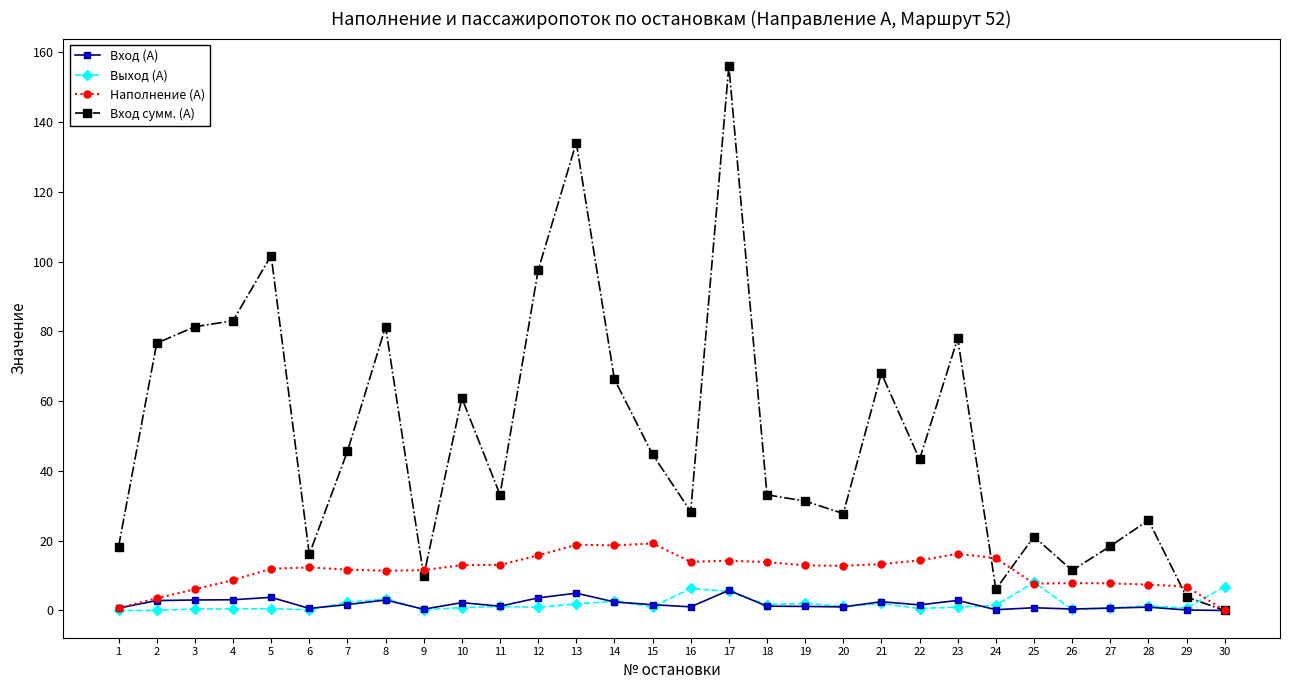

What is the average value of the Вход сумм. (А) series?

50.1